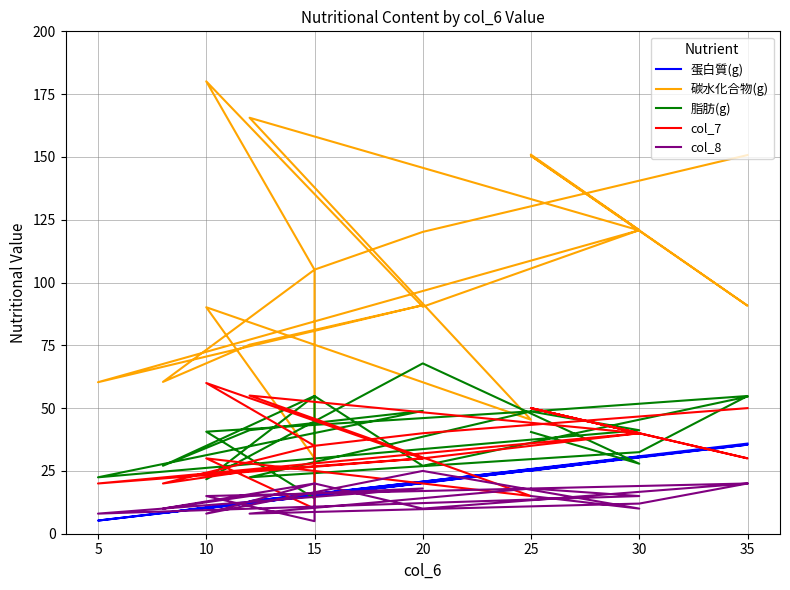

Reading left to right, extract all data points from this chart.

蛋白質(g): 25.1	30.7	20.1	10.2	15.6	8.3	12.7	20.2	5.2	30.6	25.2	35.5	30.5	12.9	25.2	10.4	15.1	15.8	20.7	35.9
碳水化合物(g): 150.9	120.9	90.4	180.1	105.1	60.4	75.3	91.0	60.3	120.8	150.4	90.8	120.8	165.6	45.4	90.2	30.1	105.1	120.2	150.7
脂肪(g): 40.5	27.9	67.8	21.7	54.9	27.1	41.2	48.9	22.5	41.2	48.7	54.8	32.5	22.5	48.7	40.6	14.1	54.8	27.0	54.6
col_7: 50.0	40.0	30.0	60.0	35.0	20.0	25.0	30.0	20.0	40.0	50.0	30.0	40.0	55.0	15.0	30.0	10.0	35.0	40.0	50.0
col_8: 15.0	10.0	25.0	8.0	20.0	10.0	15.0	18.0	8.0	15.0	18.0	20.0	12.0	8.0	18.0	15.0	5.0	20.0	10.0	20.0